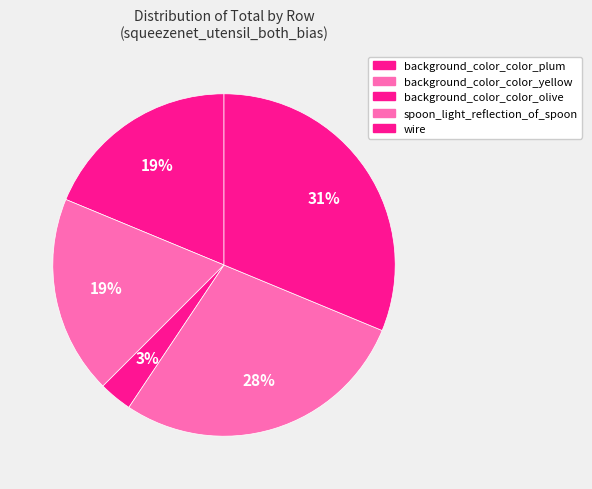

How many segments does this pie chart have?

5